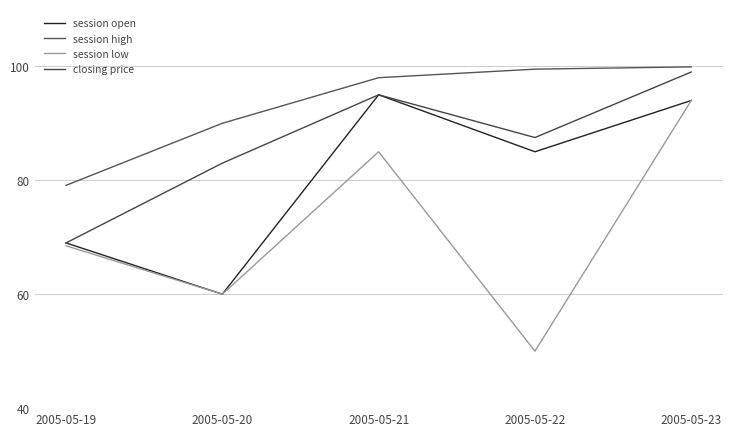

True or false: session open and closing price intersect in this chart.

False